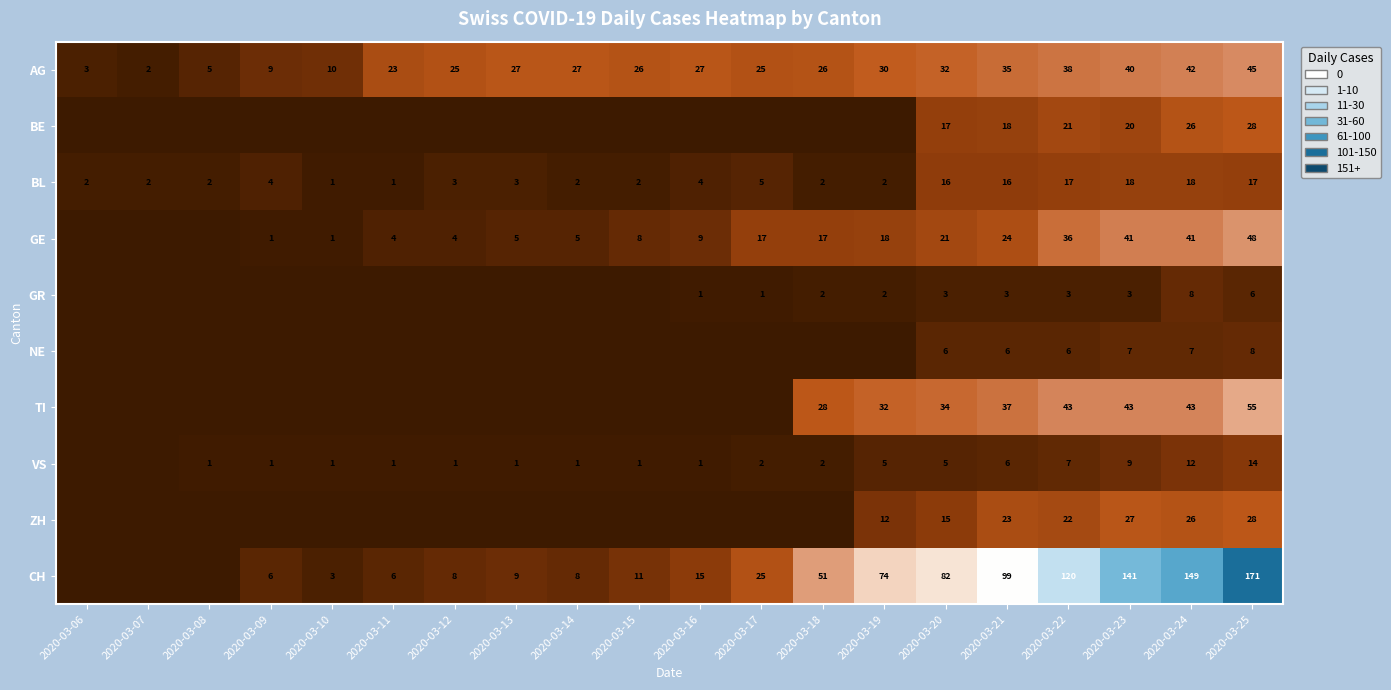

At how many categories does at least one series exceed 62?

7